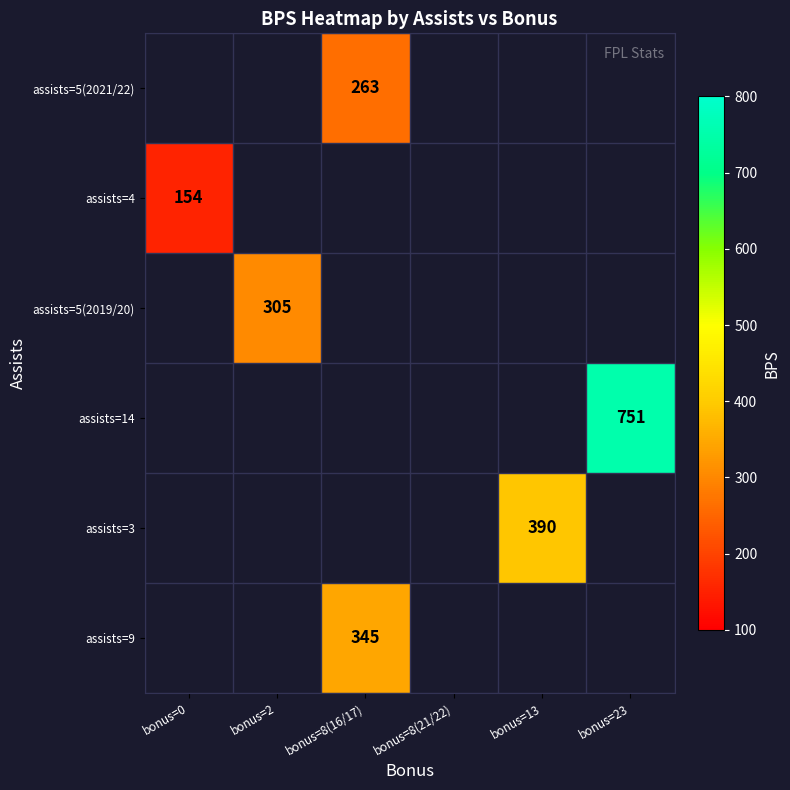

The assists=9 series shows 345 at bonus=8(16/17). True or false?

True